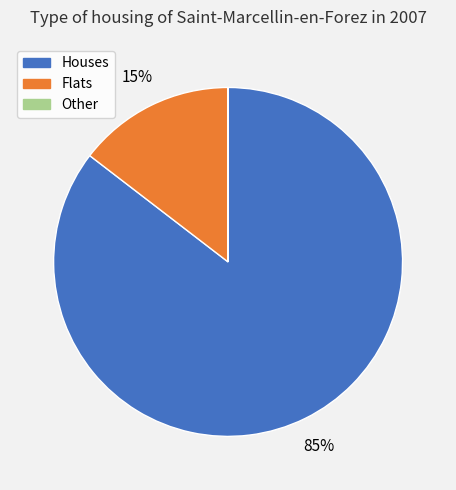

To the nearest percent, what is the average slice percentage?

33%